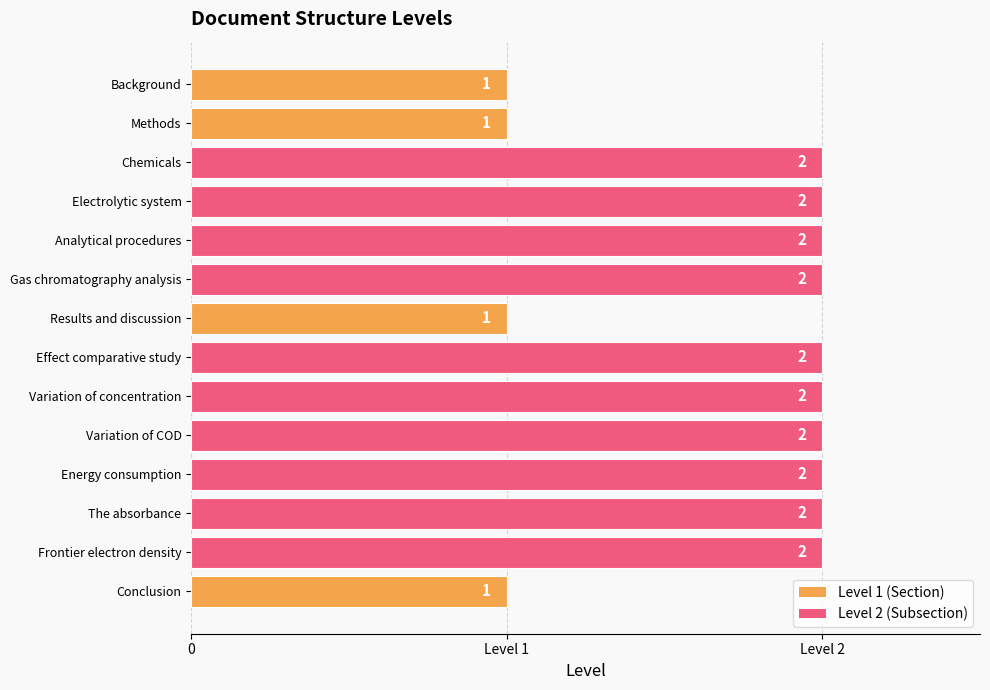

How many bars are there in total?

14